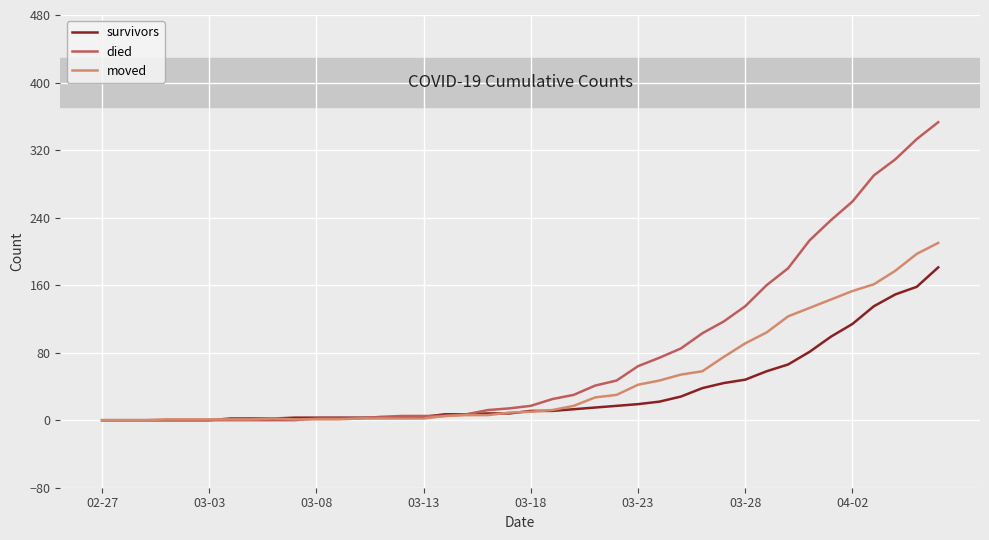

What is the highest value of the moved series?

210